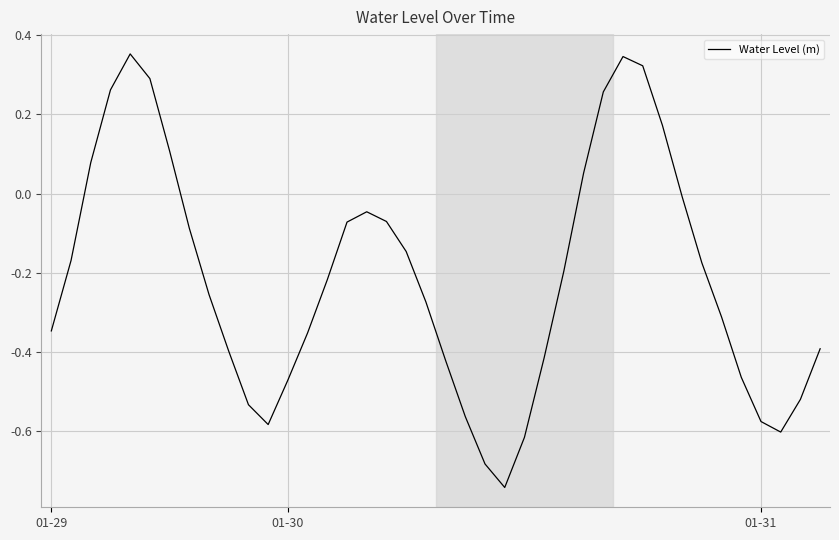

What is the difference between the maximum and minimum values?

1.1